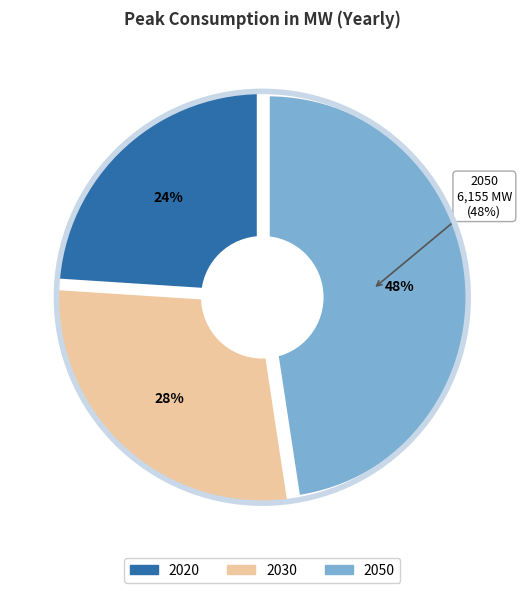

To the nearest percent, what percentage of the pie is 2050?

48%